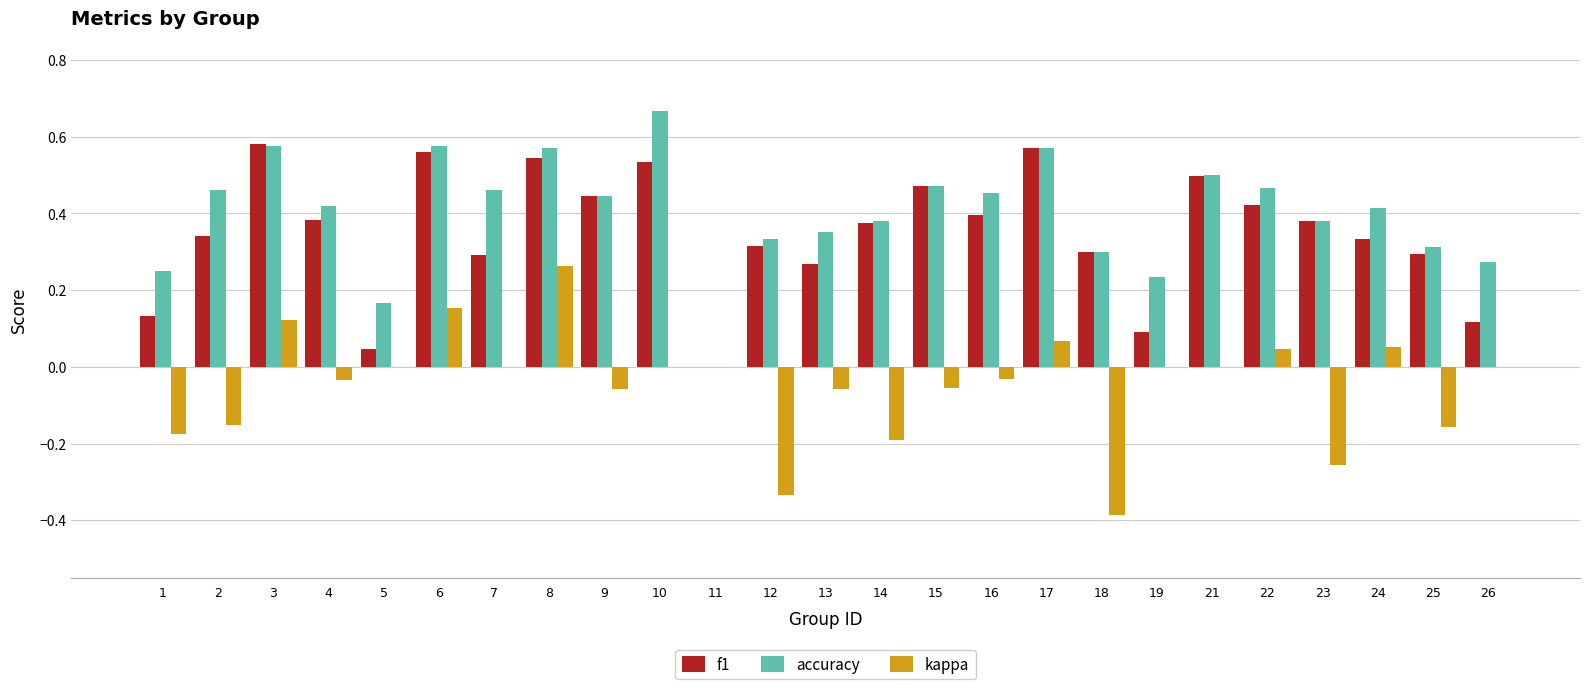

What is the sum of all accuracy values?

10.0